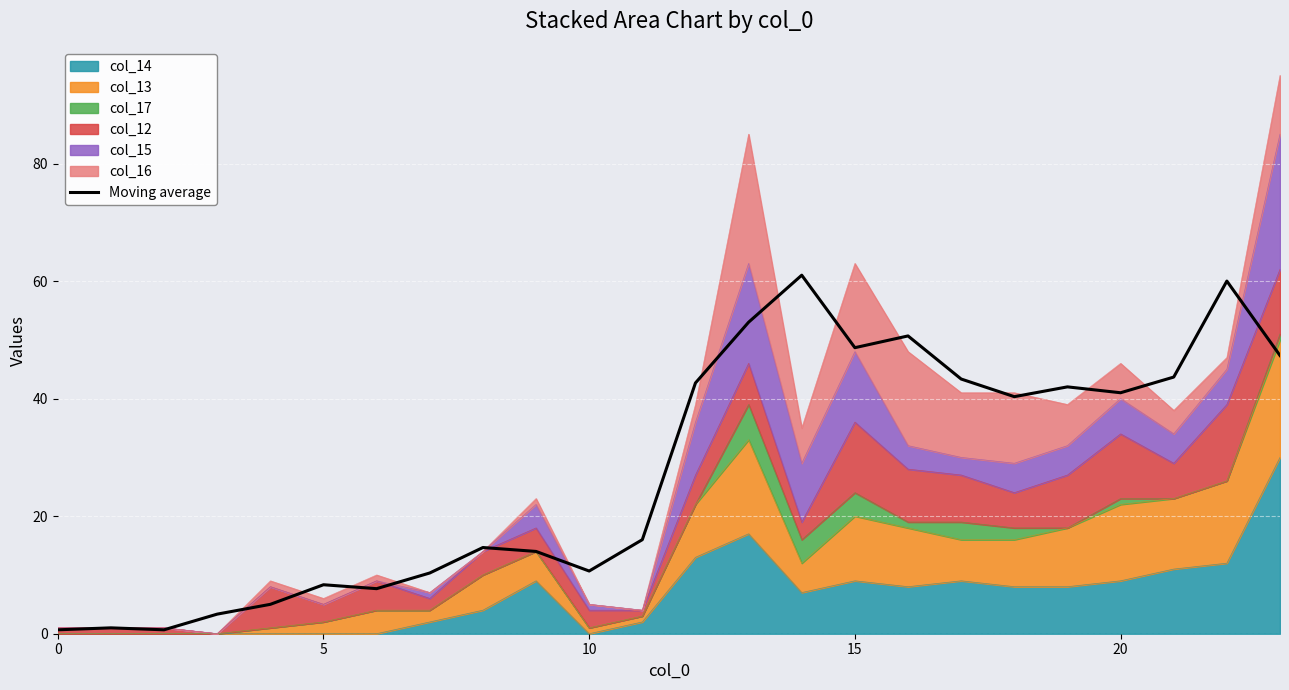

Which has a higher value, 10 or 11?

11